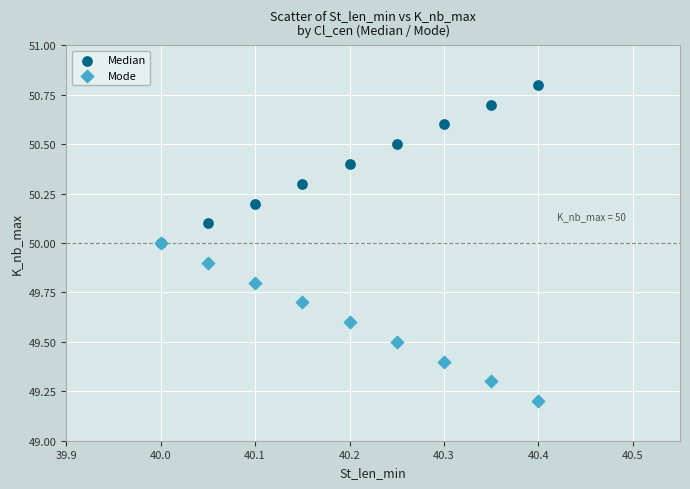

What are all the series names shown in the legend?

Median, Mode